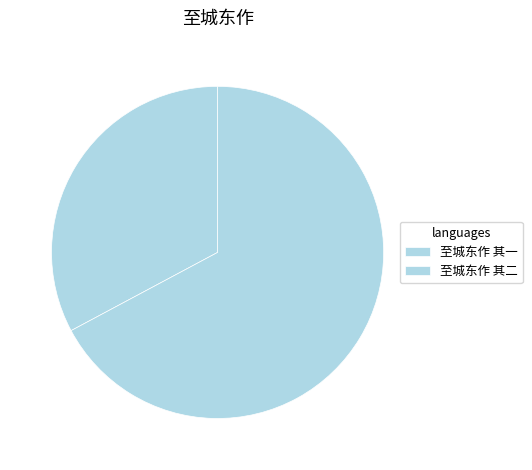

How much of the chart is everything except 至城东作 其二?

67.2%